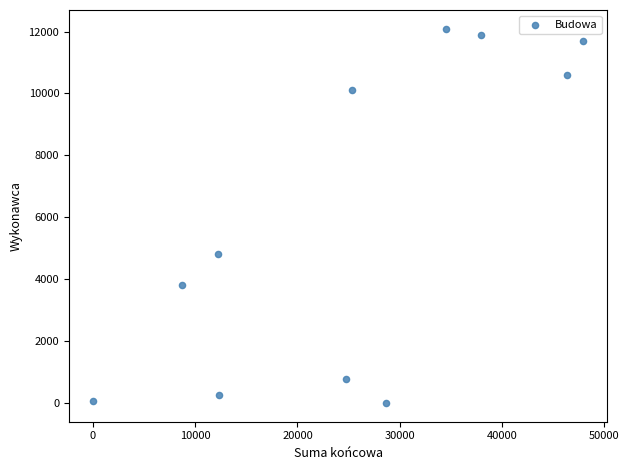

What is the range of X values (max minus min)?

47807.2